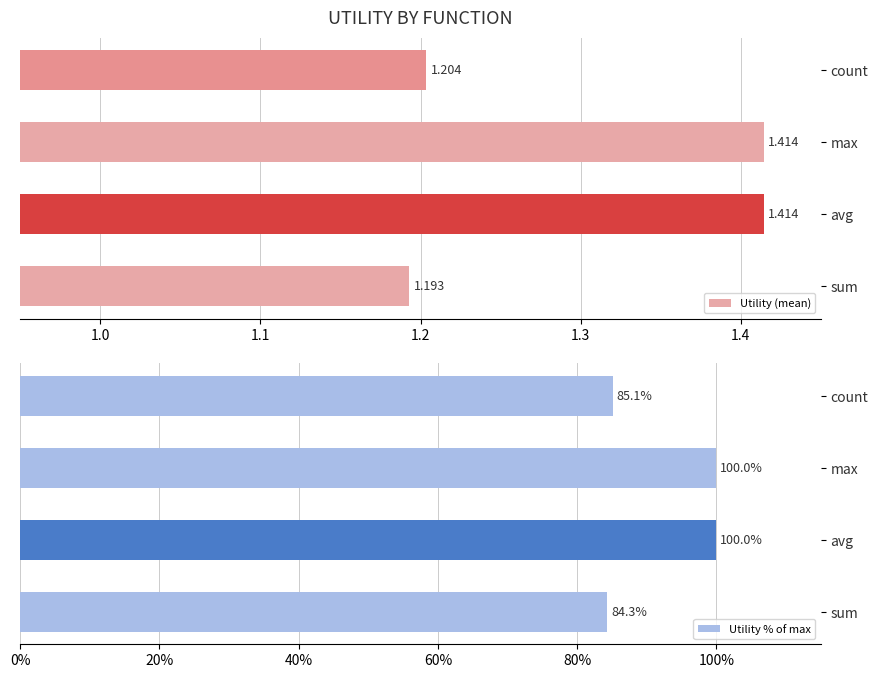

At which label is Utility (mean) closest to 1?

sum